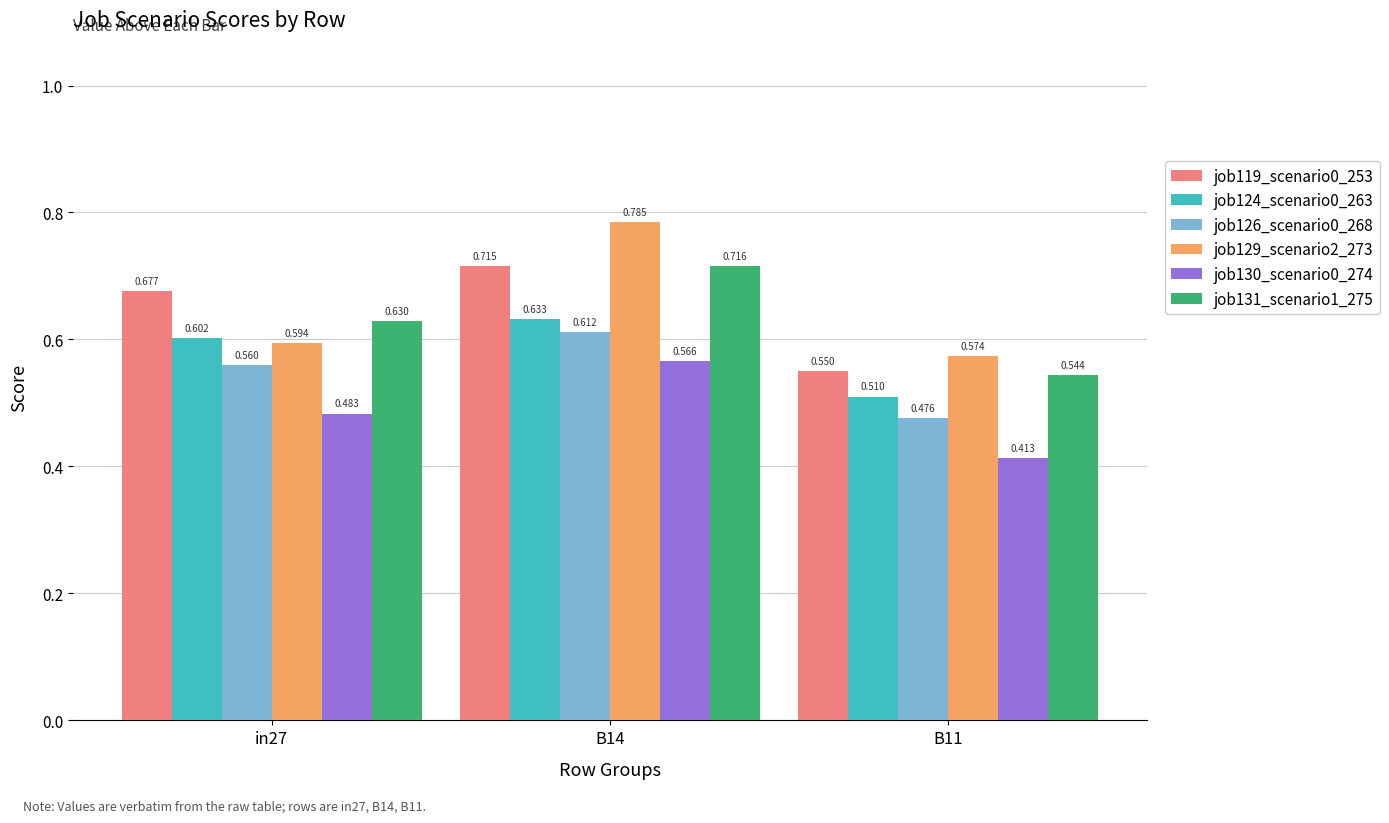

Is the value of job129_scenario2_273 at in27 greater than the value of job131_scenario1_275 at B11?

Yes